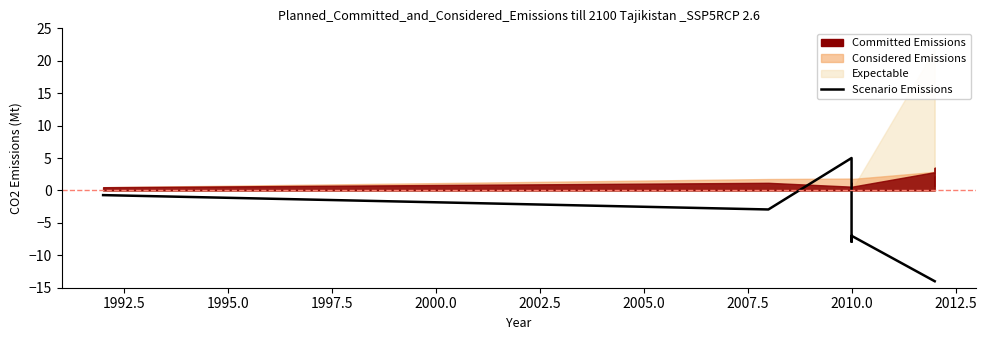

Count the number of categories in the chart.

9